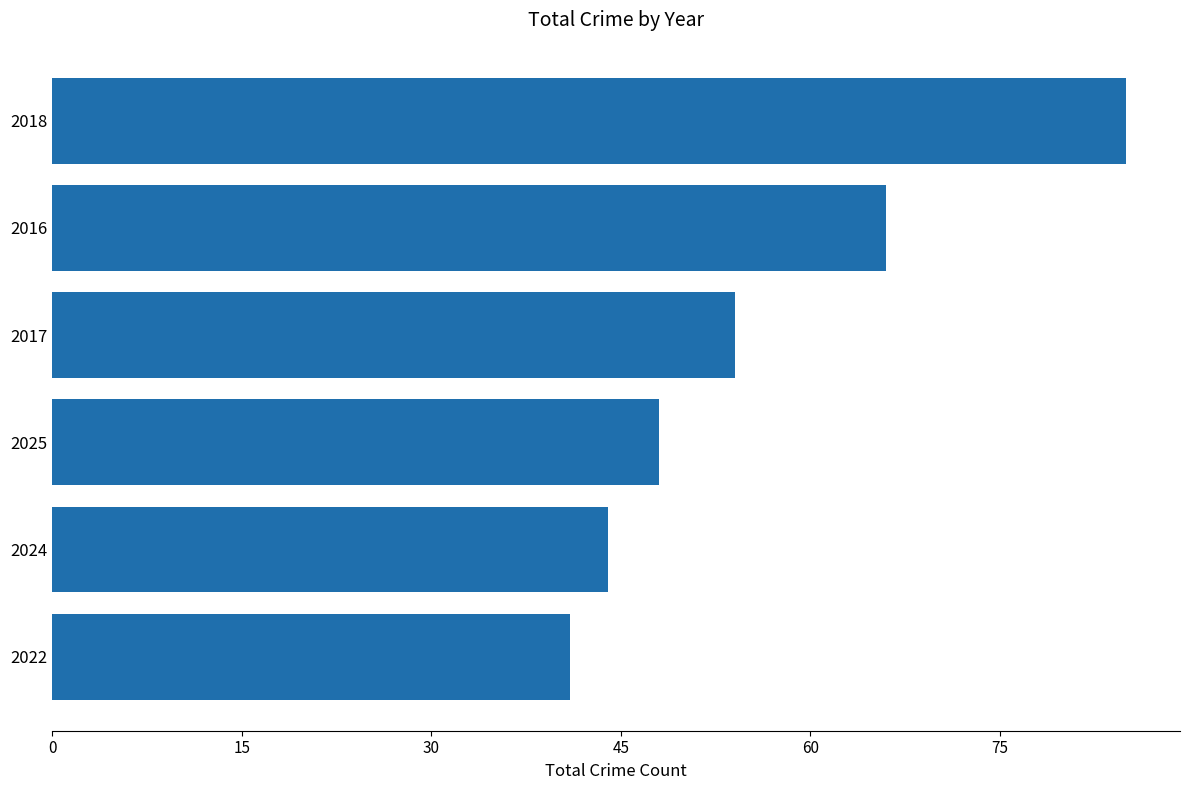

The chart shows a value of 79 at 2025. True or false?

False